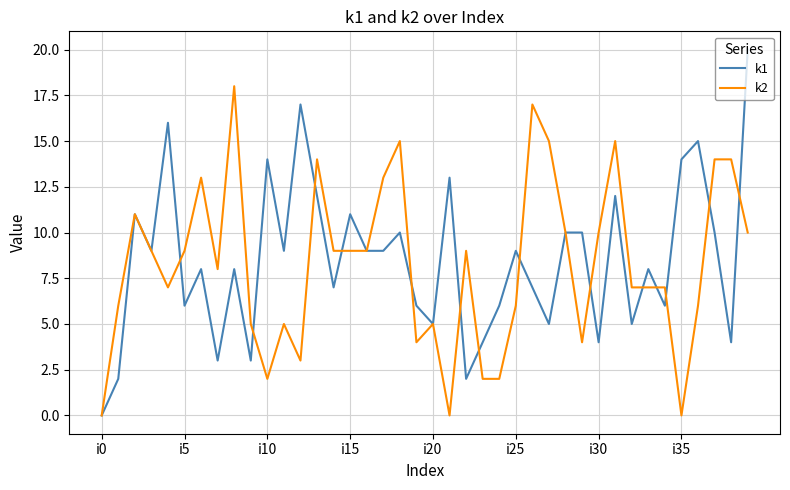

What is the maximum value for k1?

20